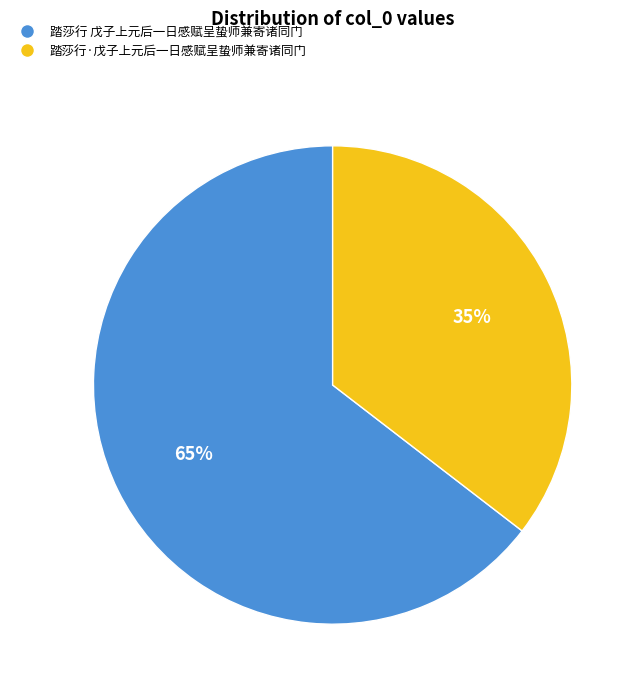

To the nearest percent, what percentage of the pie is 踏莎行 戊子上元后一日感赋呈蛰师兼寄诸同门?

65%